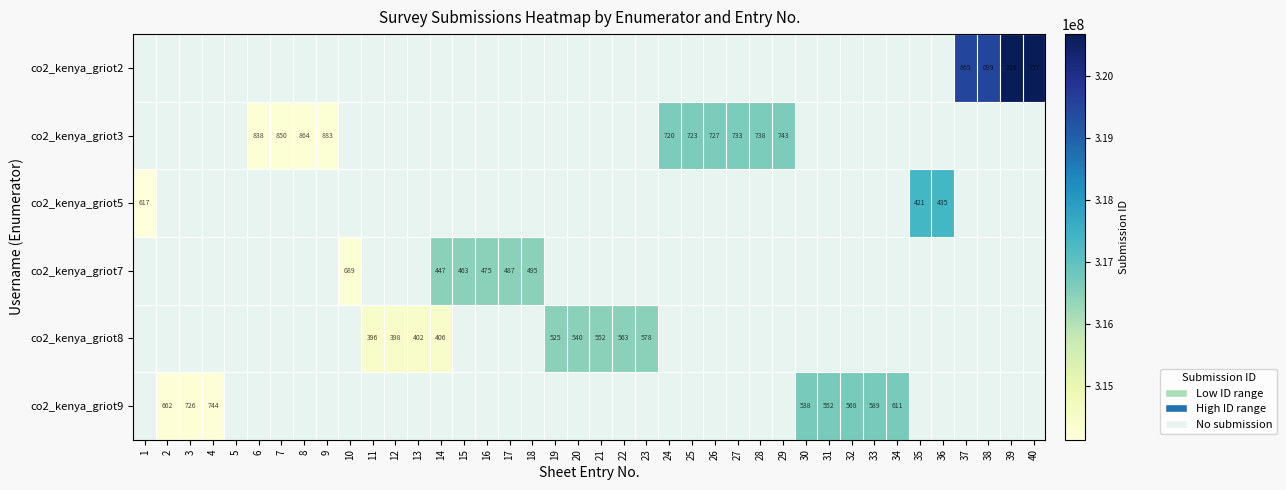

Which category has the lowest value across all series?

1